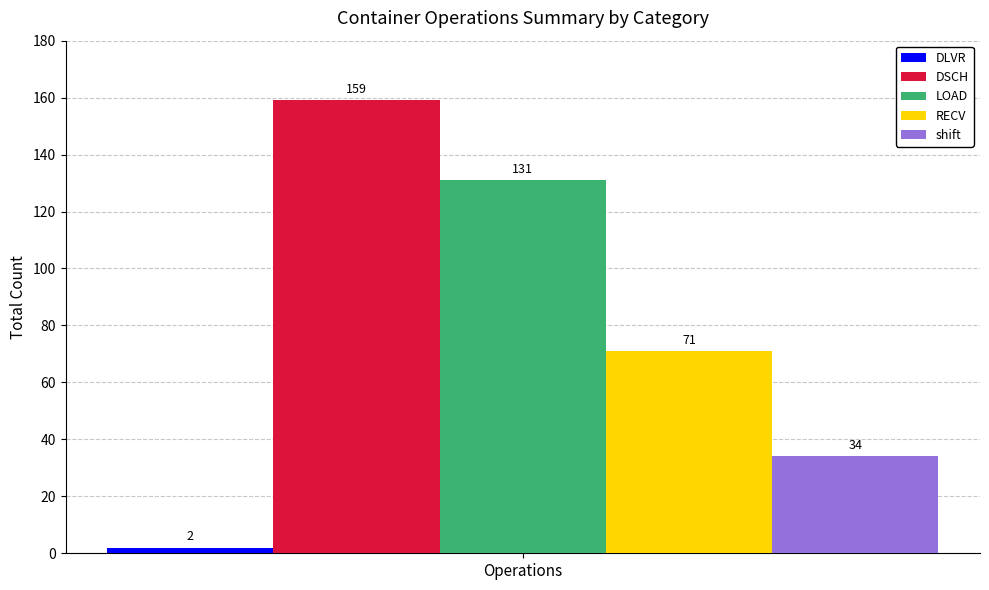

The value of RECV at Operations is 71. True or false?

True